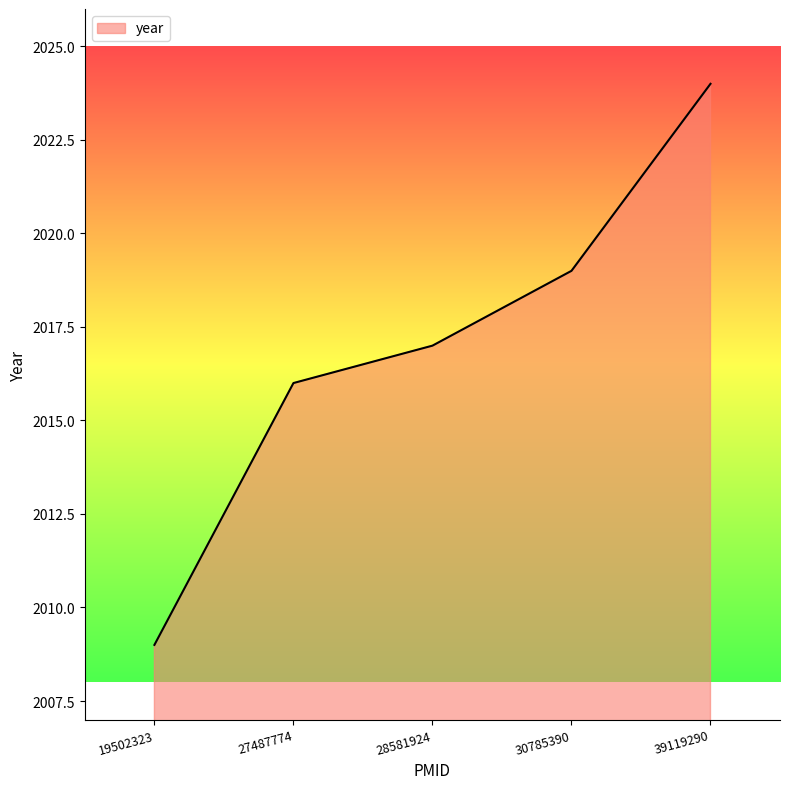

How many lines are shown in the chart?

1